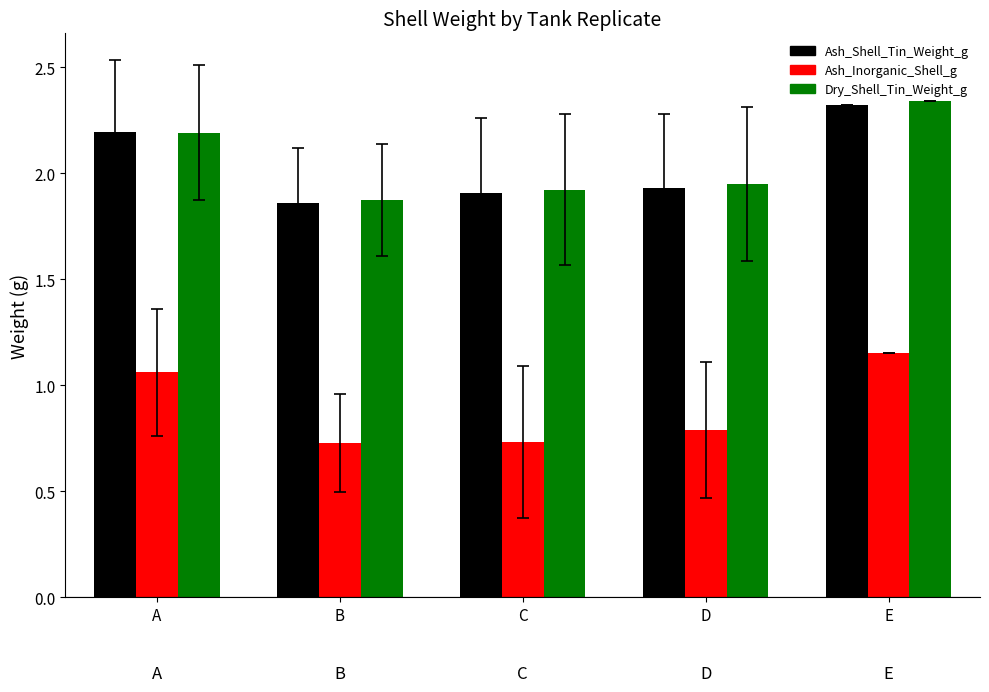

True or false: Dry_Shell_Tin_Weight_g has a value of 2.8 at B.

False